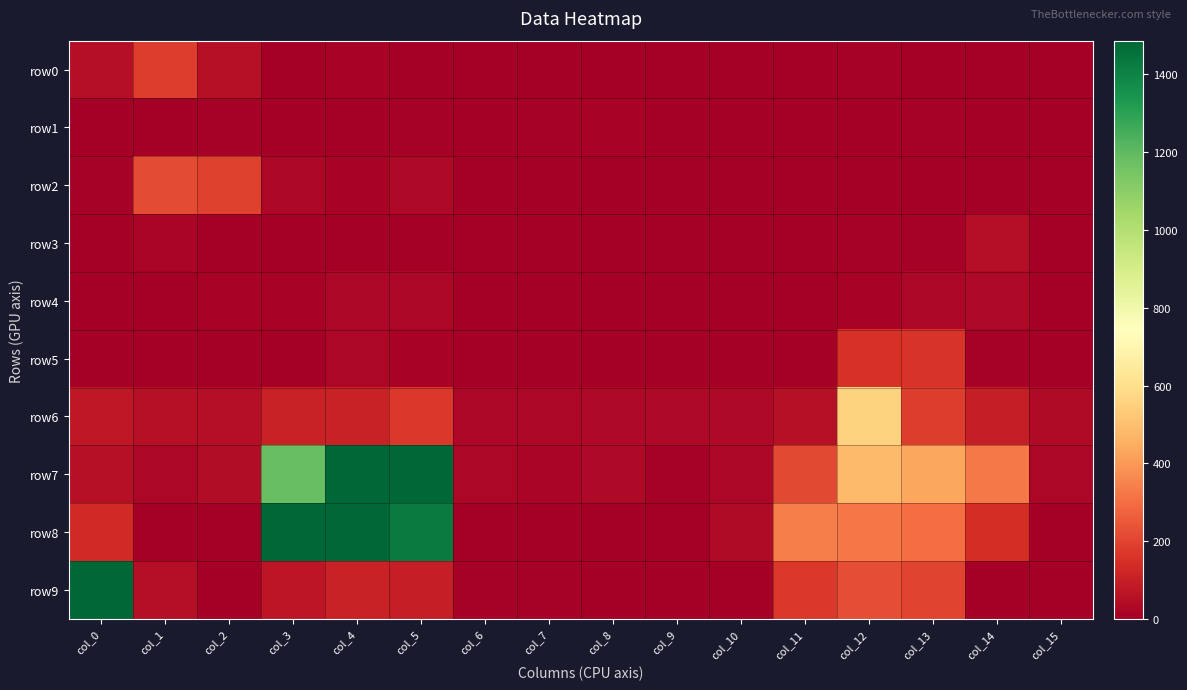

Reading right to left, transcribe all the data shown in this chart.

row0: col_15=0	col_14=0	col_13=0	col_12=8	col_11=0	col_10=0	col_9=0	col_8=5	col_7=1	col_6=5	col_5=4	col_4=12	col_3=2	col_2=55	col_1=181	col_0=52
row1: col_15=0	col_14=5	col_13=6	col_12=0	col_11=0	col_10=0	col_9=0	col_8=13	col_7=11	col_6=0	col_5=8	col_4=0	col_3=0	col_2=6	col_1=0	col_0=0
row2: col_15=0	col_14=0	col_13=0	col_12=3	col_11=1	col_10=4	col_9=4	col_8=0	col_7=0	col_6=0	col_5=33	col_4=16	col_3=29	col_2=197	col_1=219	col_0=6
row3: col_15=0	col_14=50	col_13=8	col_12=7	col_11=0	col_10=0	col_9=0	col_8=0	col_7=1	col_6=0	col_5=0	col_4=0	col_3=0	col_2=0	col_1=18	col_0=2
row4: col_15=4	col_14=32	col_13=29	col_12=12	col_11=3	col_10=0	col_9=2	col_8=1	col_7=0	col_6=0	col_5=25	col_4=29	col_3=16	col_2=14	col_1=2	col_0=0
row5: col_15=0	col_14=6	col_13=159	col_12=151	col_11=1	col_10=0	col_9=0	col_8=0	col_7=0	col_6=0	col_5=13	col_4=28	col_3=1	col_2=5	col_1=0	col_0=0
row6: col_15=35	col_14=93	col_13=183	col_12=554	col_11=54	col_10=32	col_9=33	col_8=32	col_7=28	col_6=24	col_5=173	col_4=109	col_3=109	col_2=50	col_1=58	col_0=78
row7: col_15=24	col_14=327	col_13=431	col_12=486	col_11=213	col_10=25	col_9=11	col_8=34	col_7=20	col_6=28	col_5=2361	col_4=1690	col_3=1181	col_2=43	col_1=29	col_0=56
row8: col_15=0	col_14=140	col_13=298	col_12=322	col_11=340	col_10=39	col_9=0	col_8=0	col_7=0	col_6=0	col_5=1426	col_4=2124	col_3=2537	col_2=0	col_1=0	col_0=130
row9: col_15=0	col_14=0	col_13=199	col_12=221	col_11=171	col_10=2	col_9=0	col_8=0	col_7=6	col_6=10	col_5=95	col_4=108	col_3=70	col_2=0	col_1=52	col_0=3186